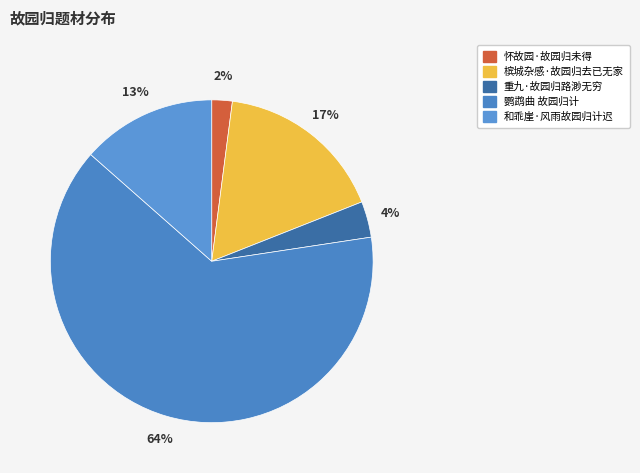

To the nearest percent, what percentage of the pie is 重九·故园归路渺无穷?

4%